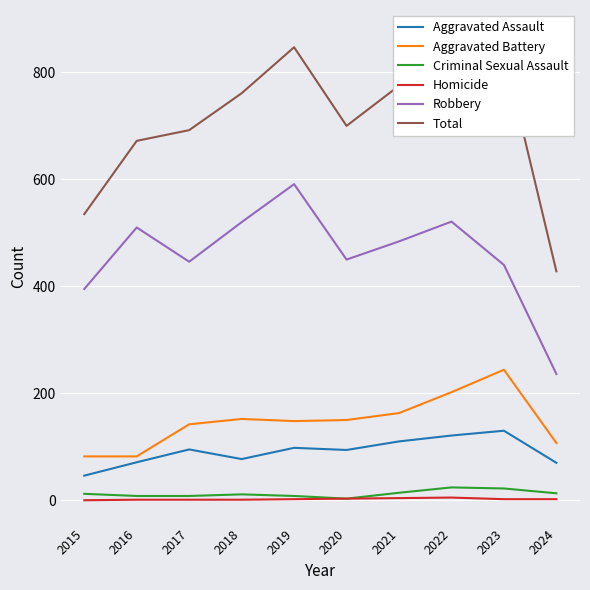

What is the lowest value of the Criminal Sexual Assault series?

3